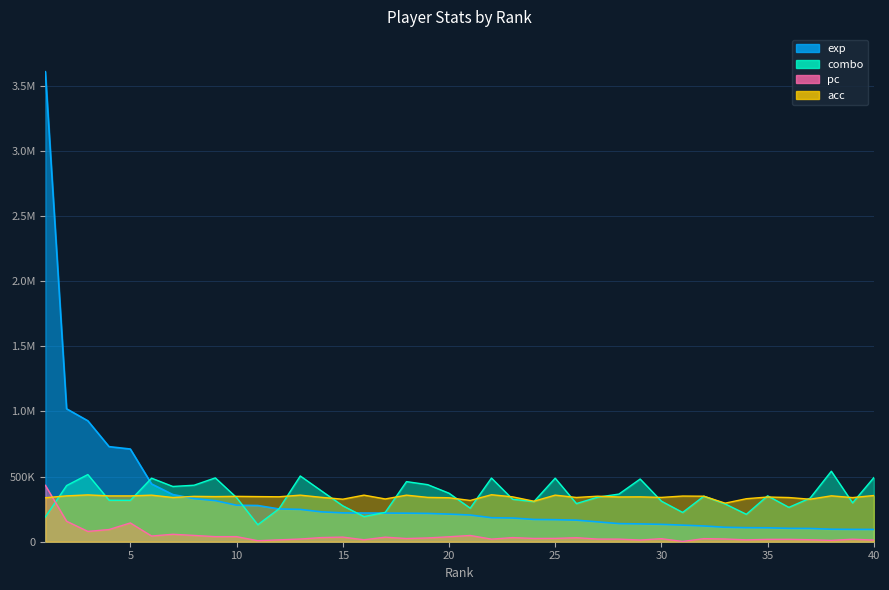

What is the average value of the exp series?

343616.9